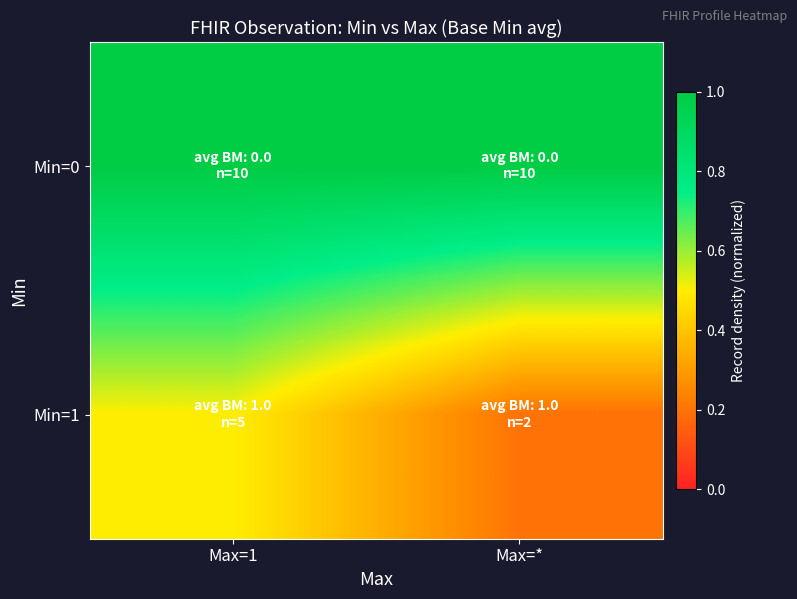

Reading left to right, what are all the values shown in this chart?

Min=0: Max=1=1.0	Max=*=1.0
Min=1: Max=1=0.5	Max=*=0.2